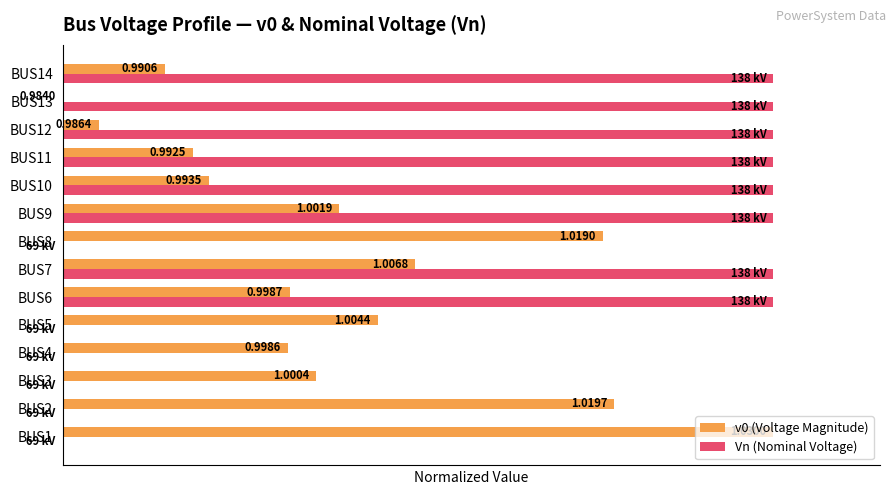

Between BUS6 and BUS11, which series saw the biggest shift?

v0 (Voltage Magnitude)